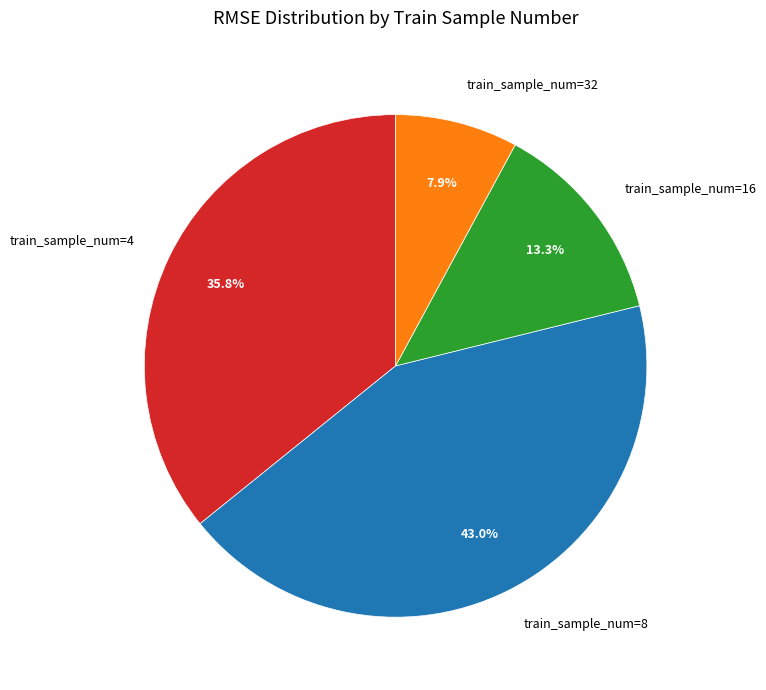

What is the largest slice in the pie chart?

train_sample_num=8